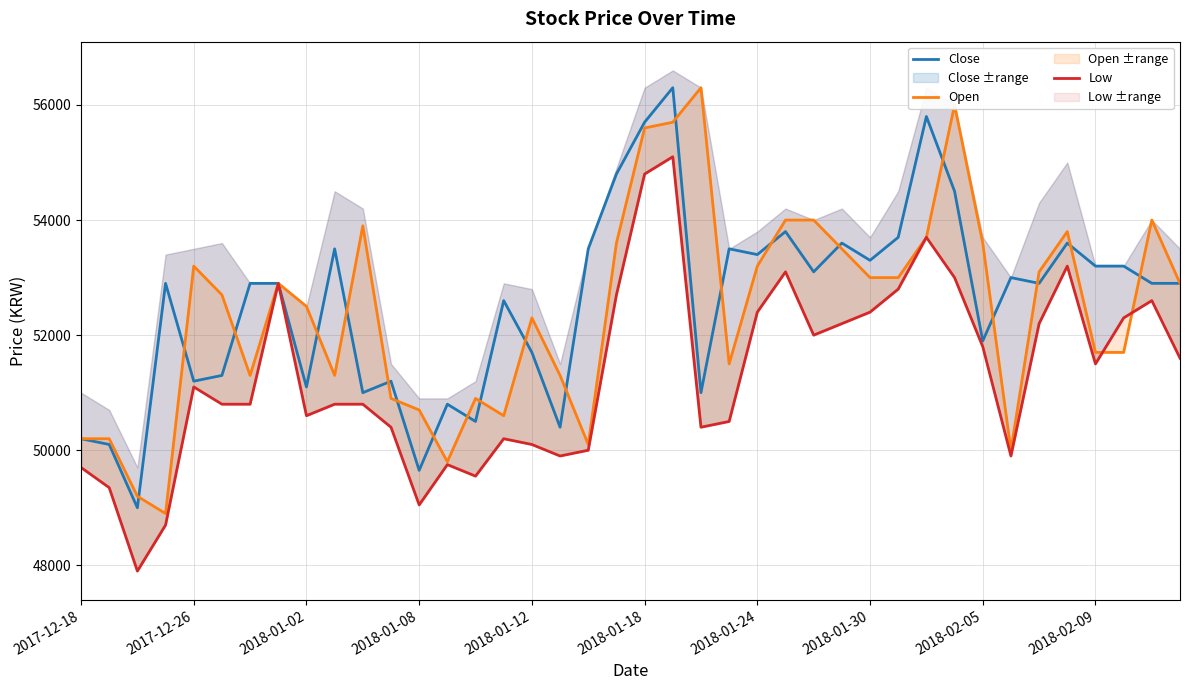

What is the difference between the highest and lowest values at 19?

2100